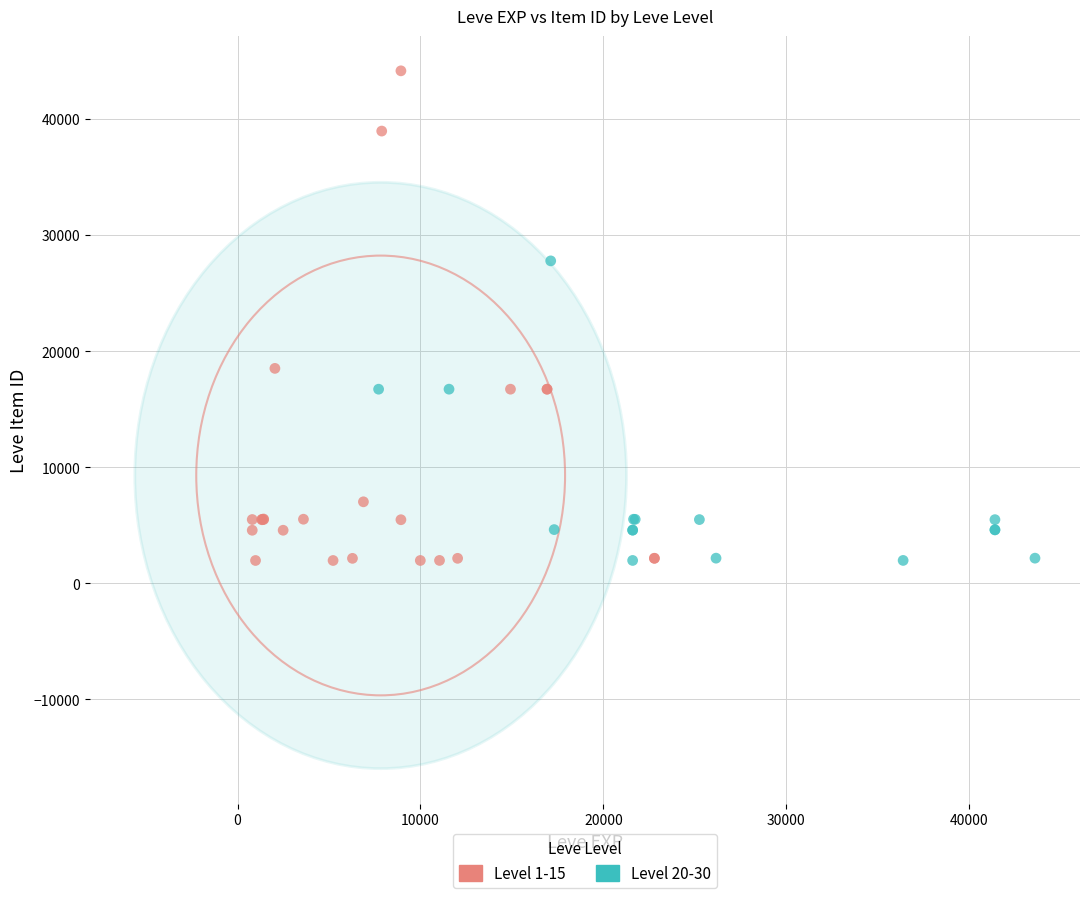

Which series contains the highest Y value?

Level 1-15